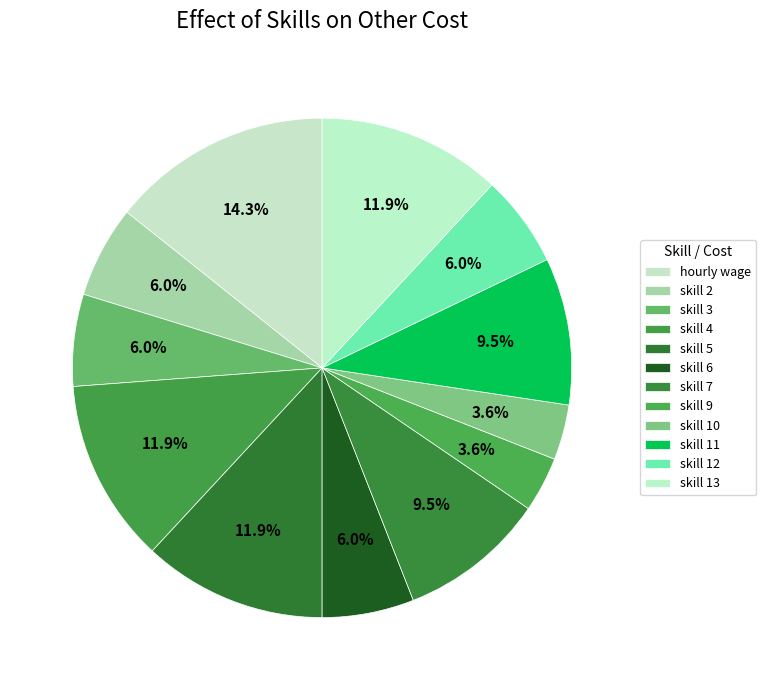

How many segments does this pie chart have?

12